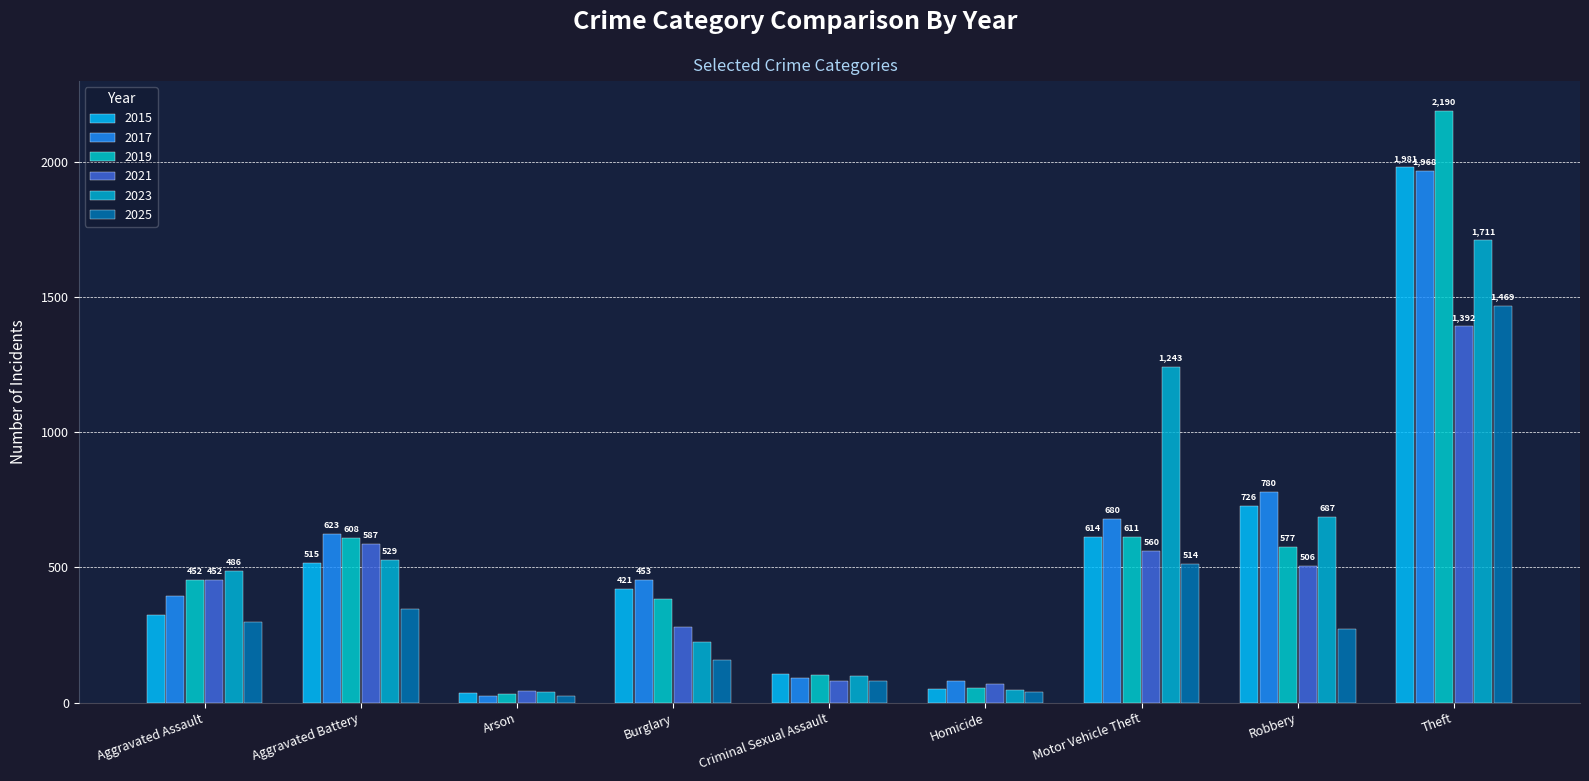

How many data points does each series have?

9